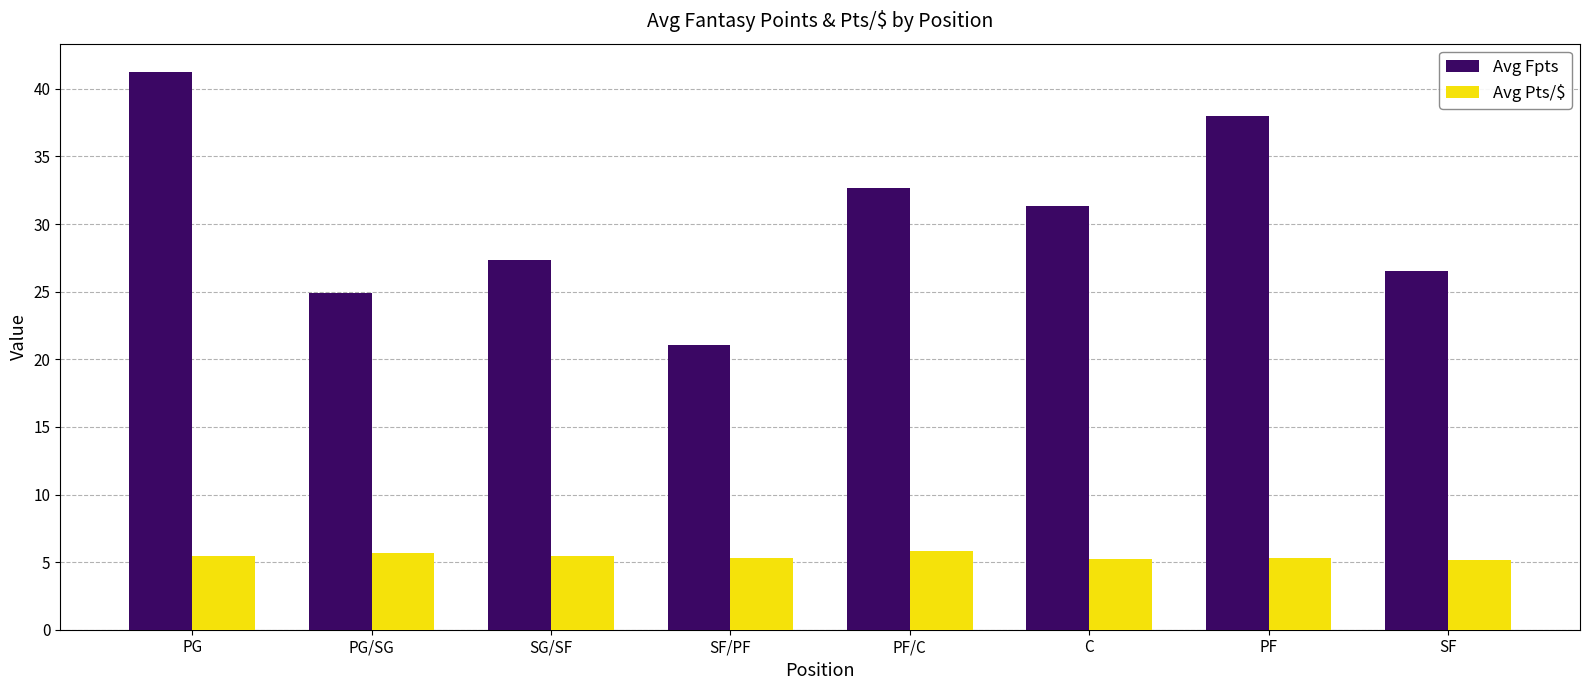

How many bars are there in each group?

2